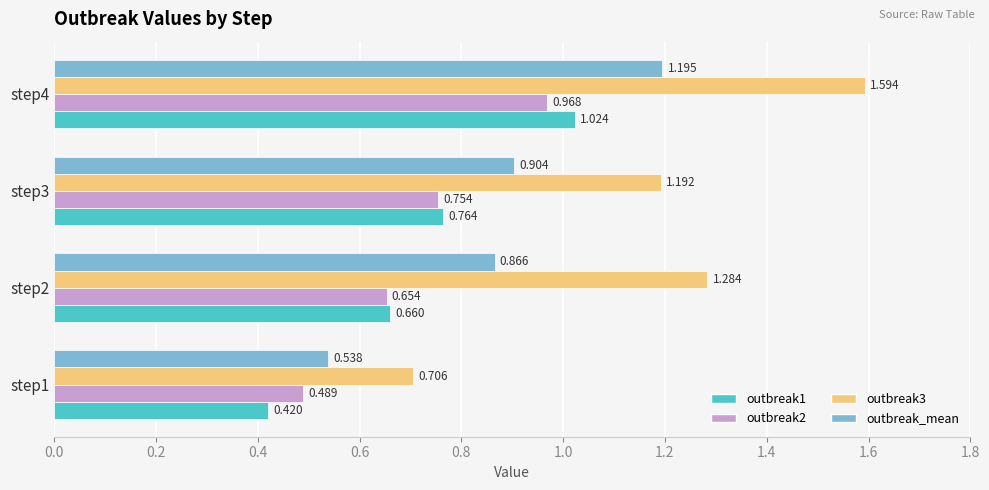

List the series in order of their peak value, lowest first.

outbreak2, outbreak1, outbreak_mean, outbreak3